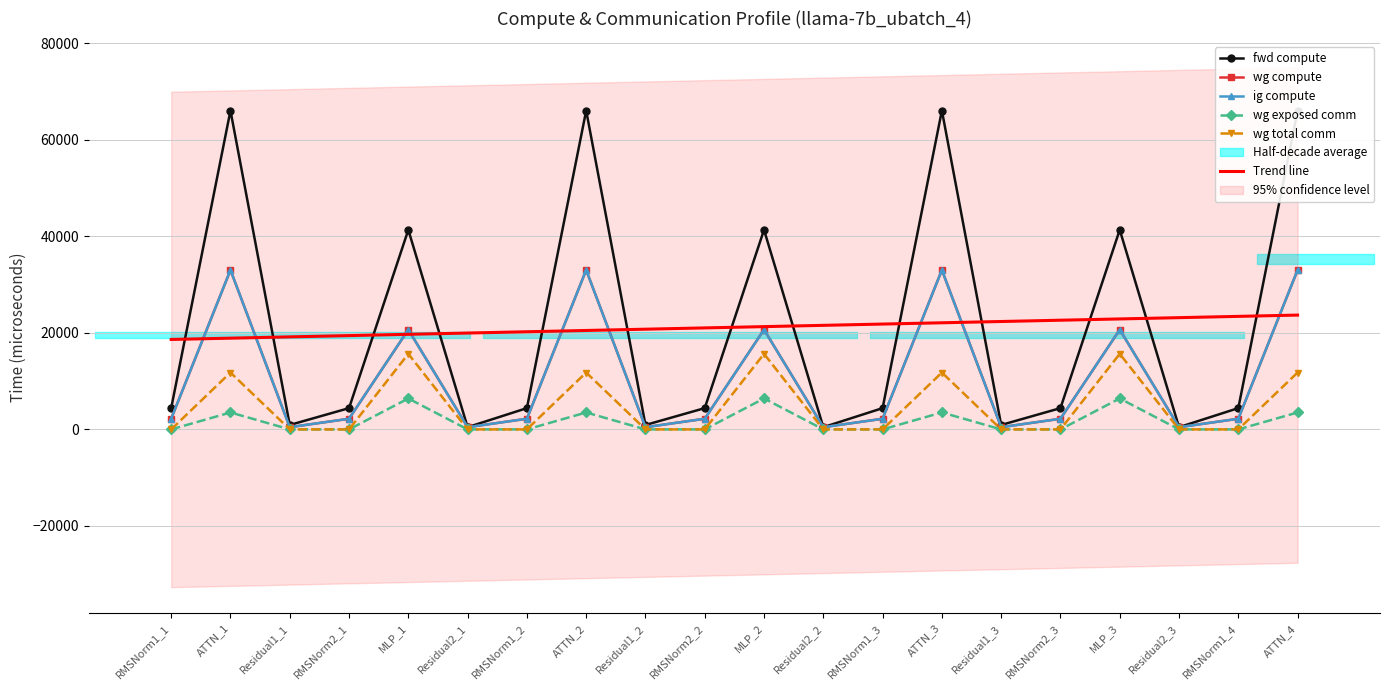

Between which two adjacent categories do Trend line and ig compute first intersect?

RMSNorm1_1 and ATTN_1